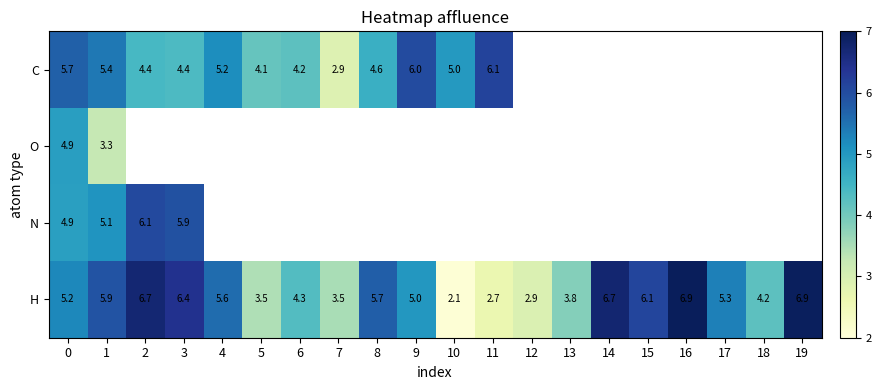

Is the value of H at 9 greater than the value of O at 5?

No